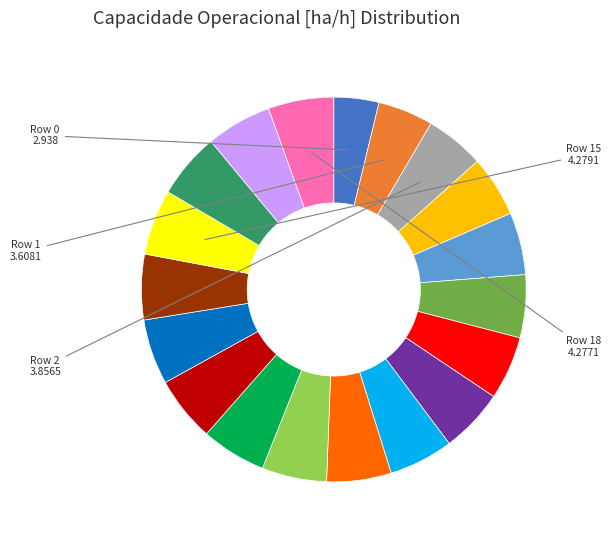

How many slices are in this pie chart?

19